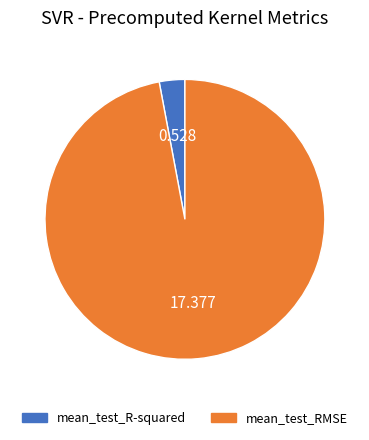

Which slice is the largest?

mean_test_RMSE